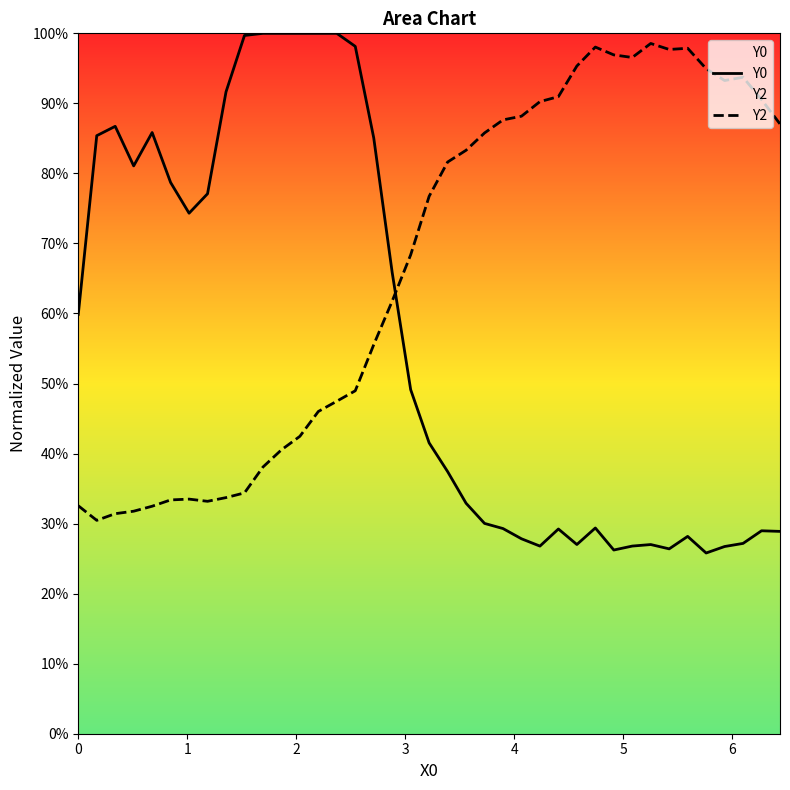

Which series has the widest spread of values?

Y0